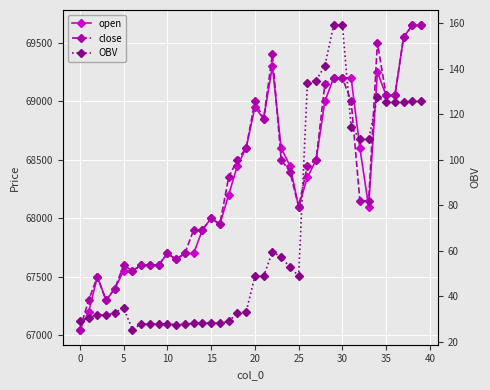

Reading right to left, transcribe all the data shown in this chart.

open: 69650.0	69650.0	69550.0	69050.0	69050.0	69250.0	68100.0	68600.0	69200.0	69200.0	69200.0	69000.0	68500.0	68350.0	68100.0	68450.0	68600.0	69300.0	68850.0	68950.0	68600.0	68450.0	68200.0	67950.0	68000.0	67900.0	67700.0	67700.0	67650.0	67700.0	67600.0	67600.0	67600.0	67550.0	67550.0	67400.0	67300.0	67500.0	67200.0	67050.0
close: 69650.0	69650.0	69550.0	69050.0	69050.0	69500.0	68150.0	68150.0	69000.0	69200.0	69200.0	69150.0	68500.0	68450.0	68100.0	68400.0	68500.0	69400.0	68850.0	69000.0	68600.0	68500.0	68350.0	67950.0	68000.0	67900.0	67900.0	67700.0	67650.0	67700.0	67600.0	67600.0	67600.0	67550.0	67600.0	67400.0	67300.0	67500.0	67300.0	67050.0
OBV: 125.7	125.7	125.4	125.3	125.3	127.3	109.0	109.0	114.5	159.0	159.0	141.3	134.7	133.5	48.9	52.7	57.2	59.5	48.7	48.8	33.0	32.6	28.9	28.1	28.3	28.2	28.2	27.6	27.5	27.8	27.8	27.8	27.8	25.4	34.9	32.7	31.6	31.9	30.6	29.2